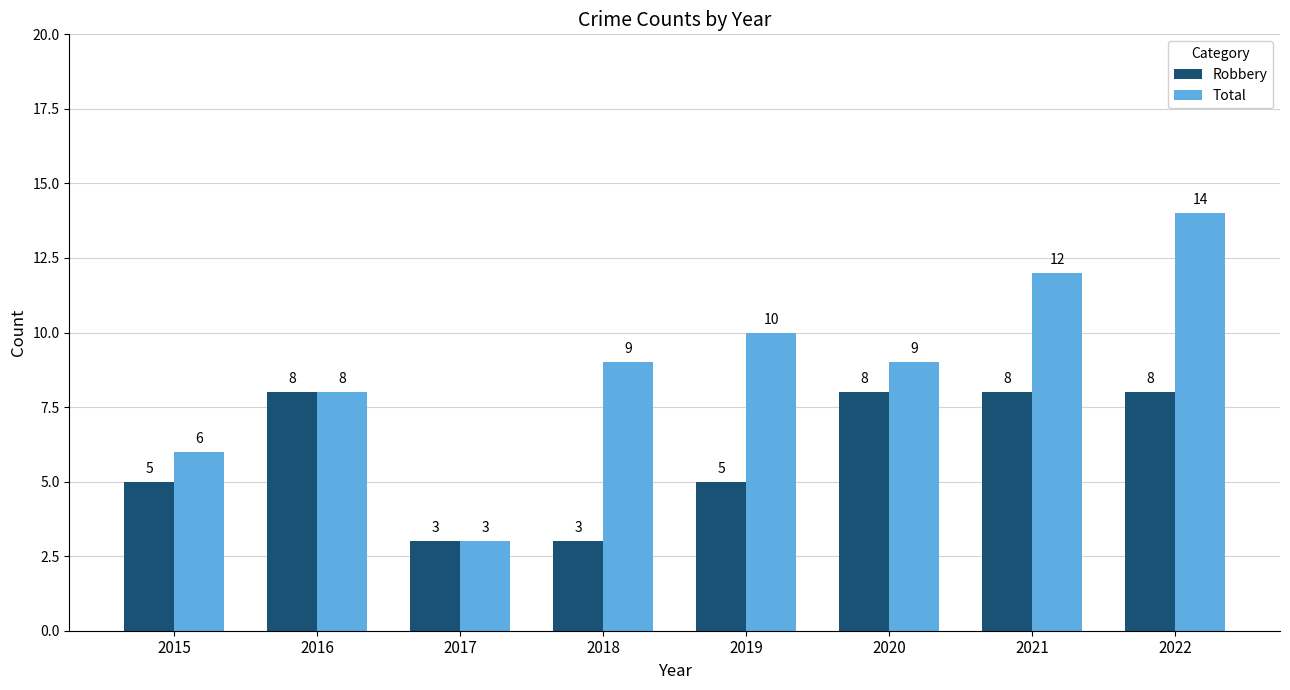

What are all the series names shown in the legend?

Robbery, Total